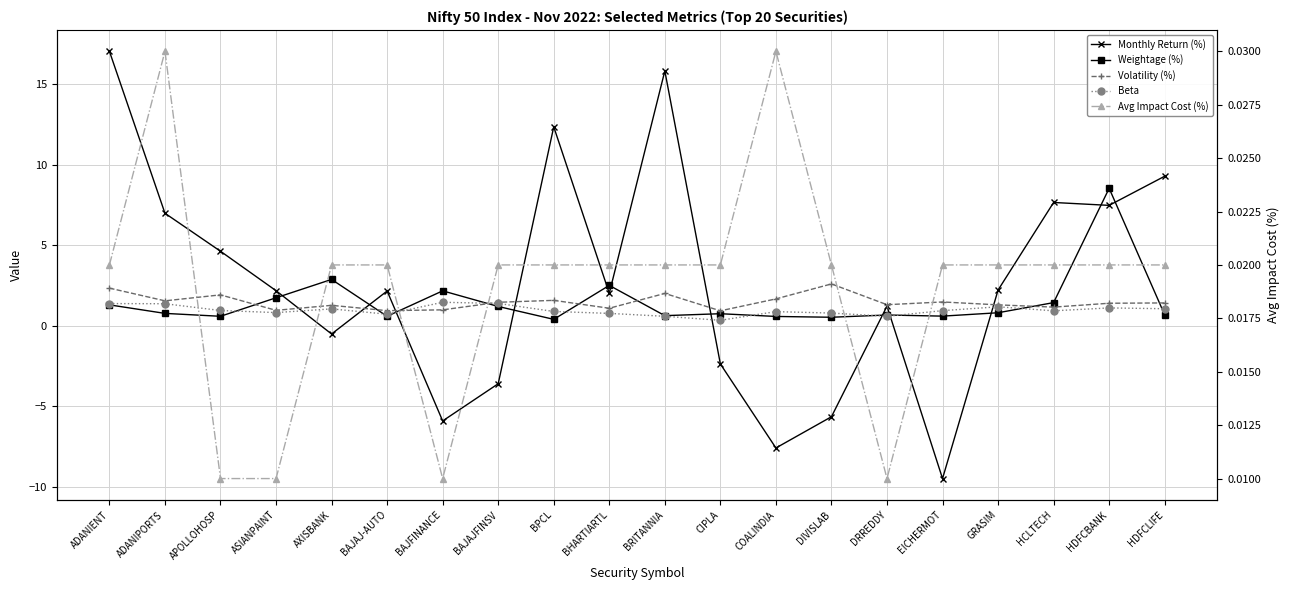

True or false: Avg Impact Cost (%) and Beta cross at least once.

False